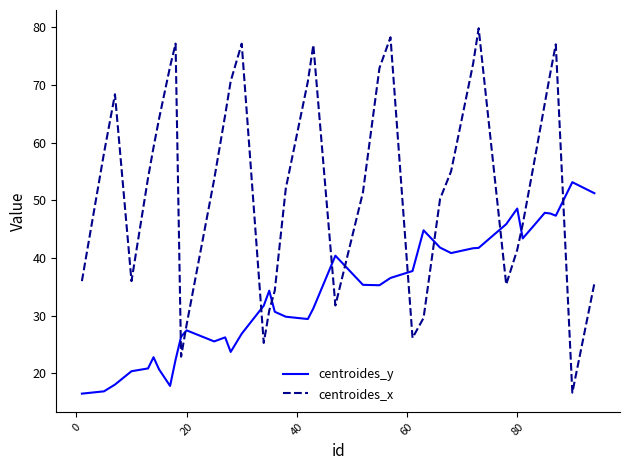

What is the difference between the maximum and minimum values in the centroides_x series?

63.2